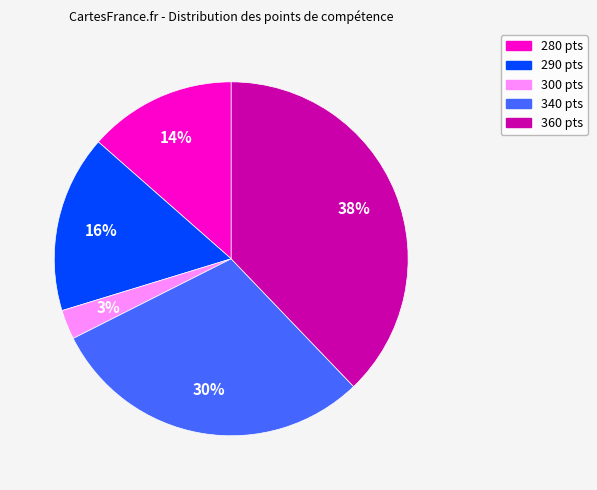

Rank the categories by value from lowest to highest.

300, 280, 290, 340, 360